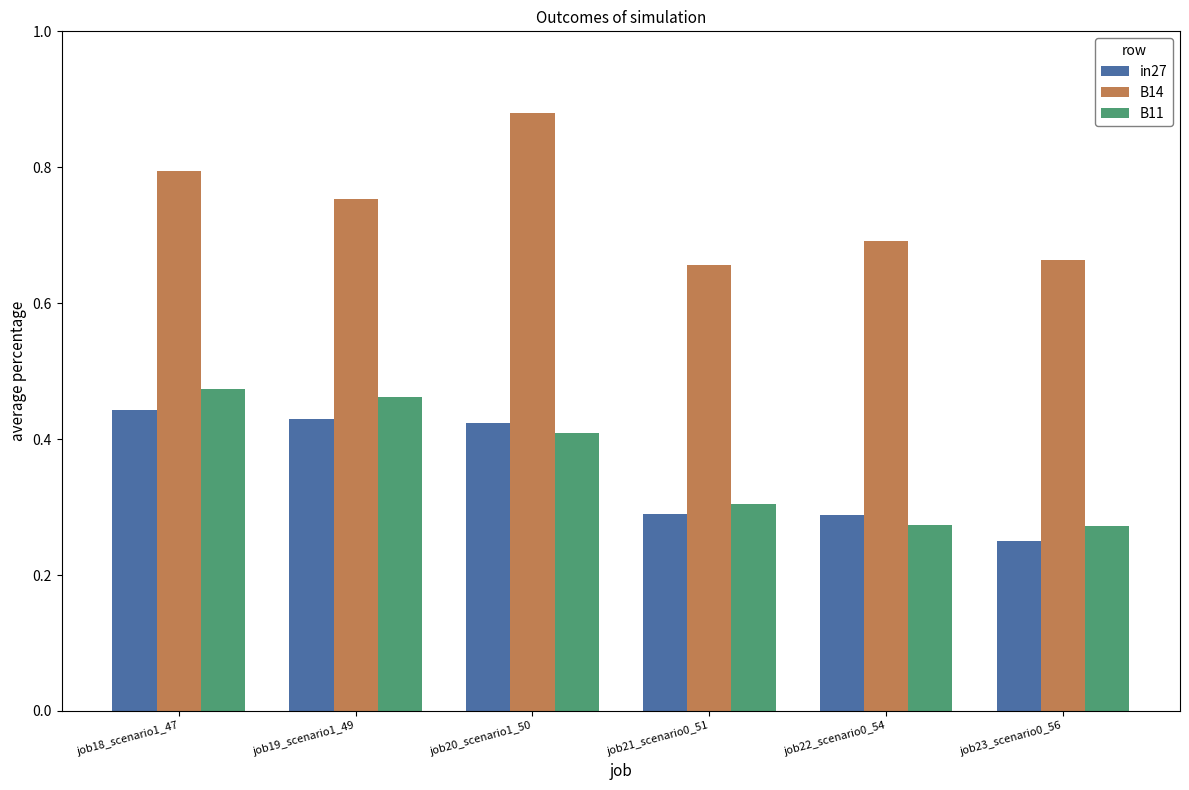

What is the label of the 3rd bar from the right?

job21_scenario0_51